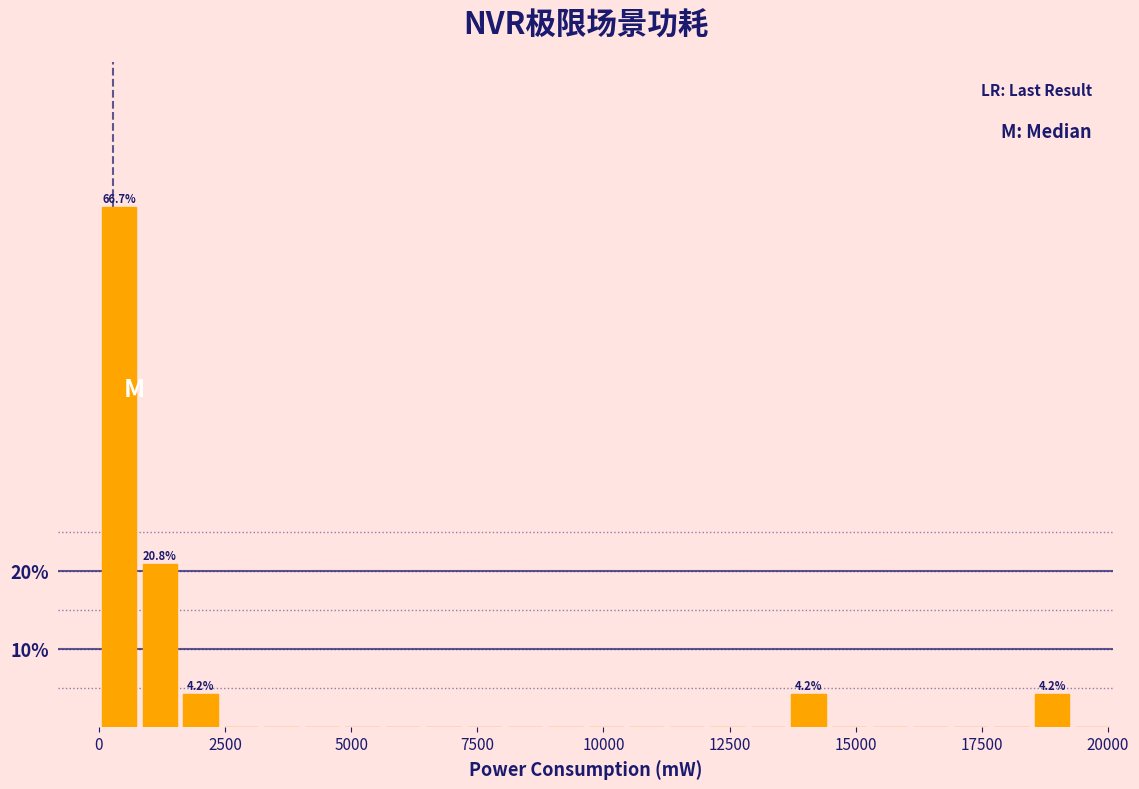

Read against the x-axis, roughly where is the centre of the tallest bar?

500